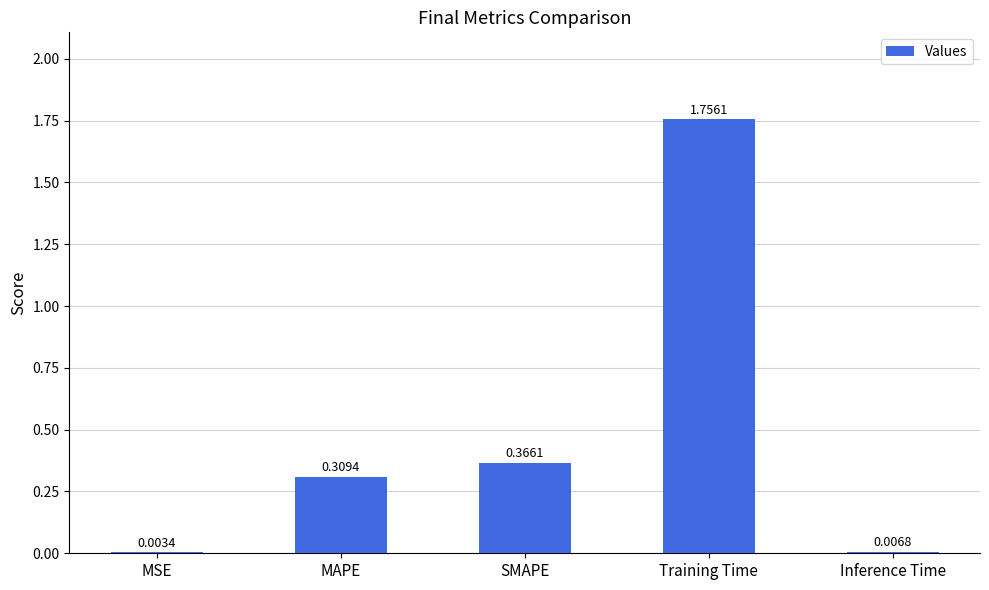

At which category does the chart reach its peak across all series?

Training Time